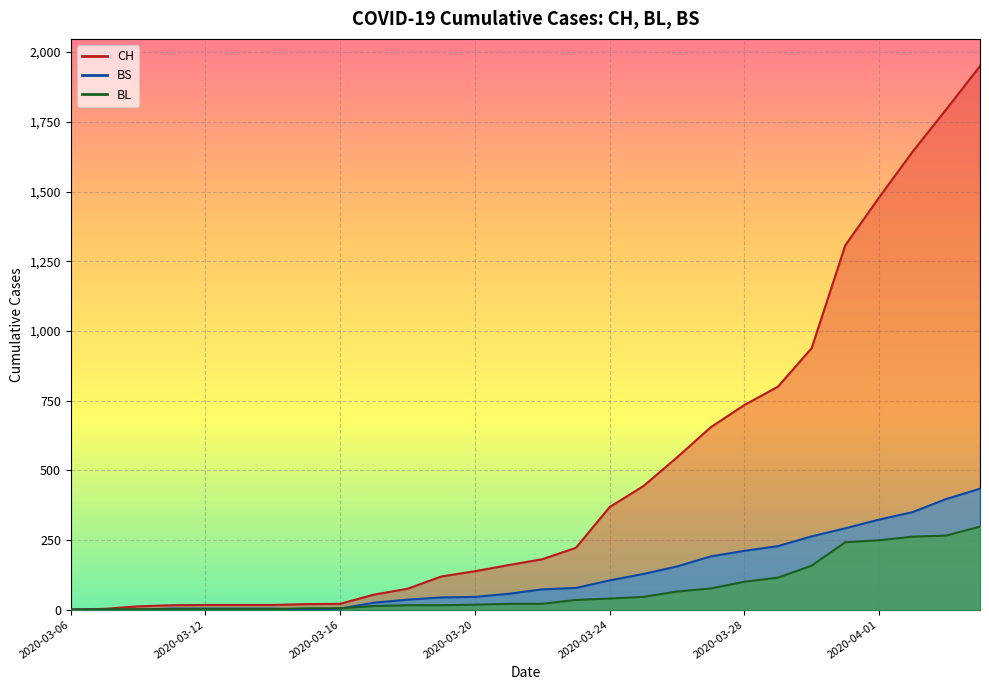

Which has a higher value, 2020-04-04 or 2020-04-02?

2020-04-04